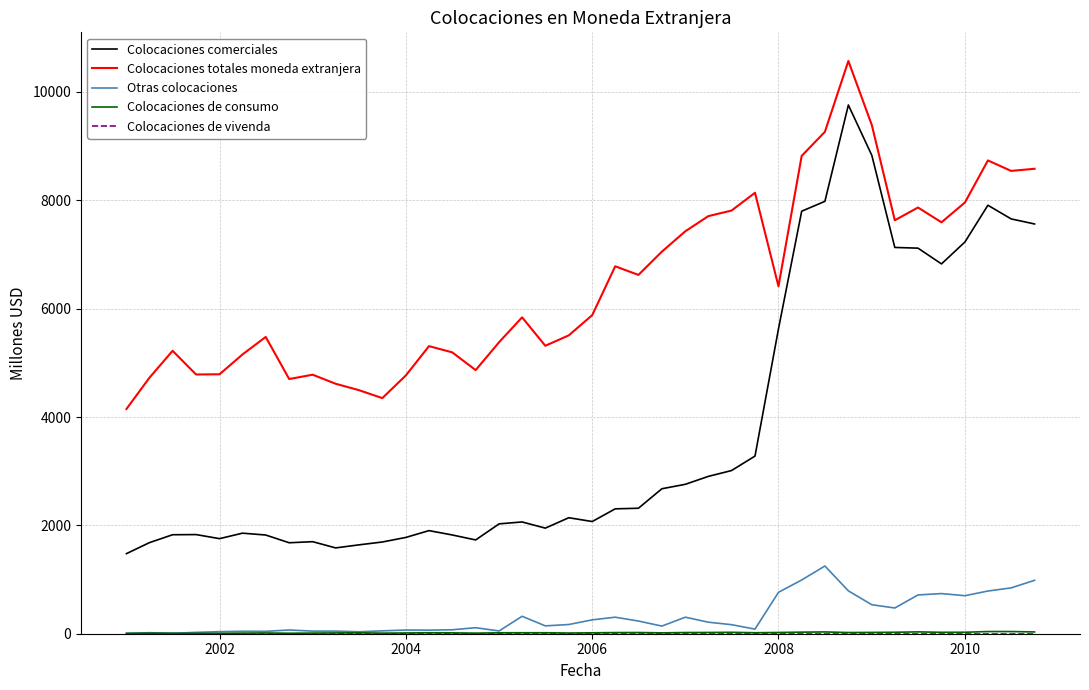

True or false: Colocaciones comerciales and Otras colocaciones cross at least once.

False